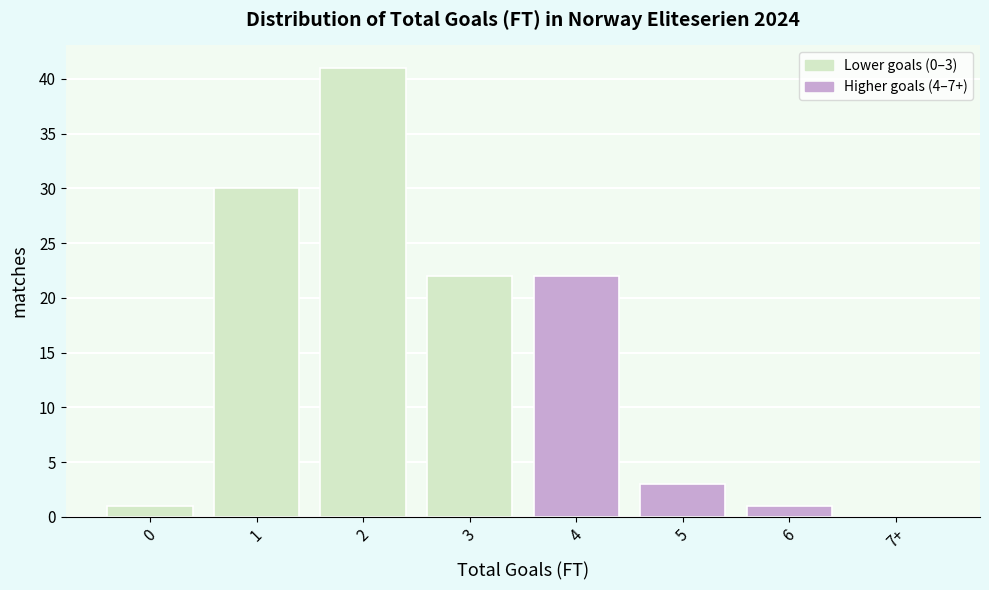

Reading left to right, extract all data points from this chart.

0=1	1=30	2=41	3=22	4=22	5=3	6=1	7+=0